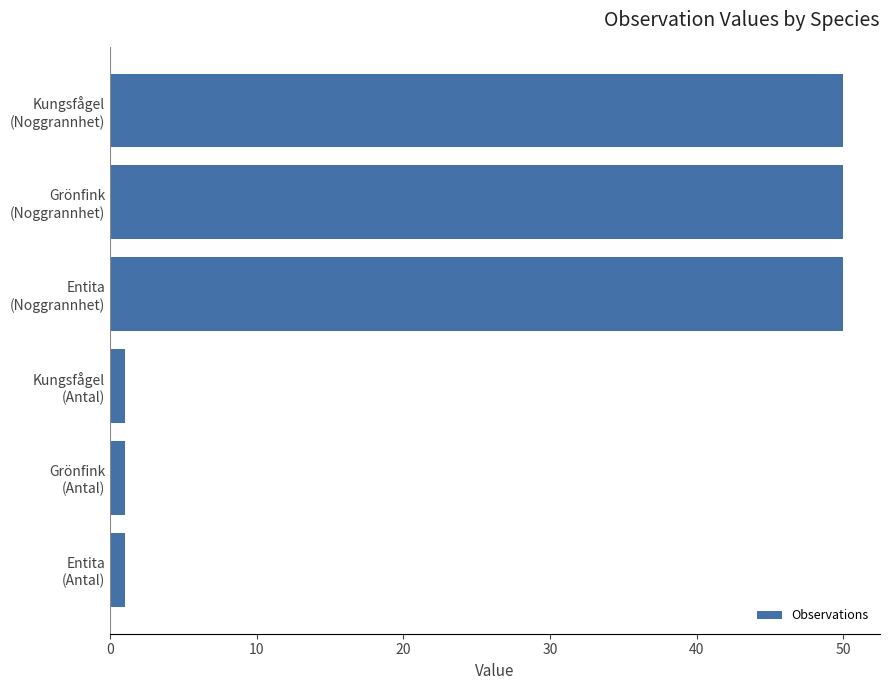

What is the greatest value displayed?

50